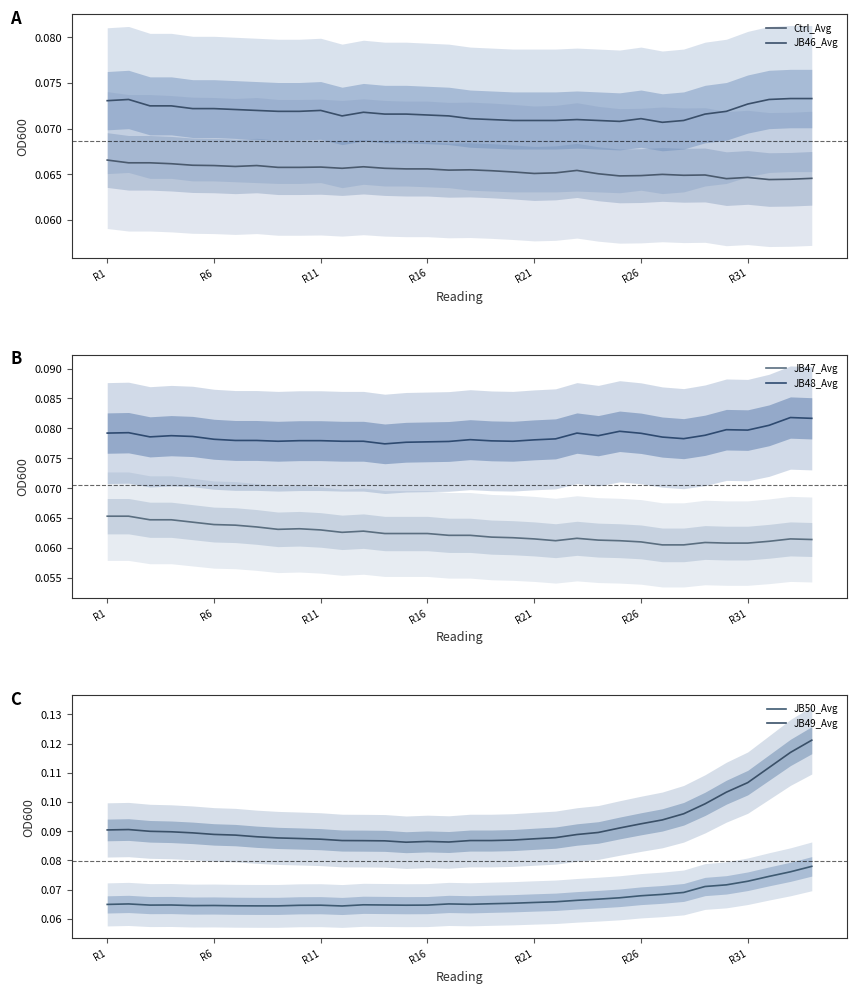

True or false: JB48_Avg and JB47_Avg intersect in this chart.

False